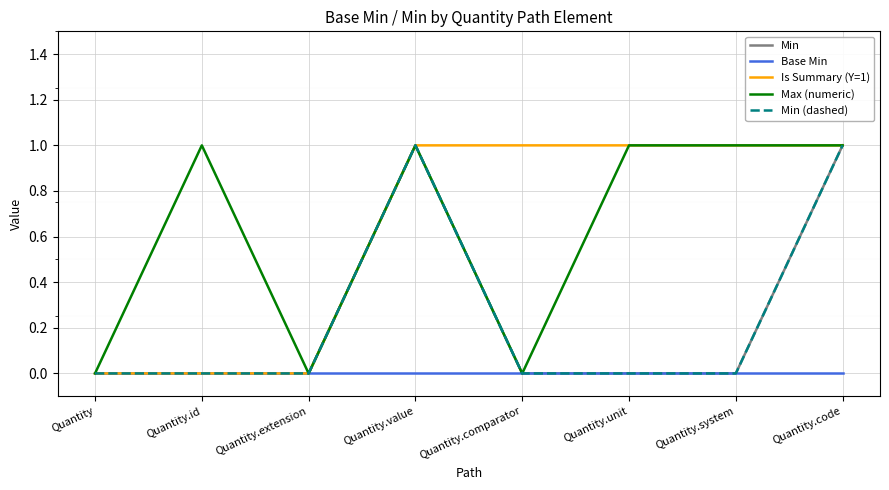

What is the difference between the maximum and minimum values in the Is Summary (Y=1) series?

1